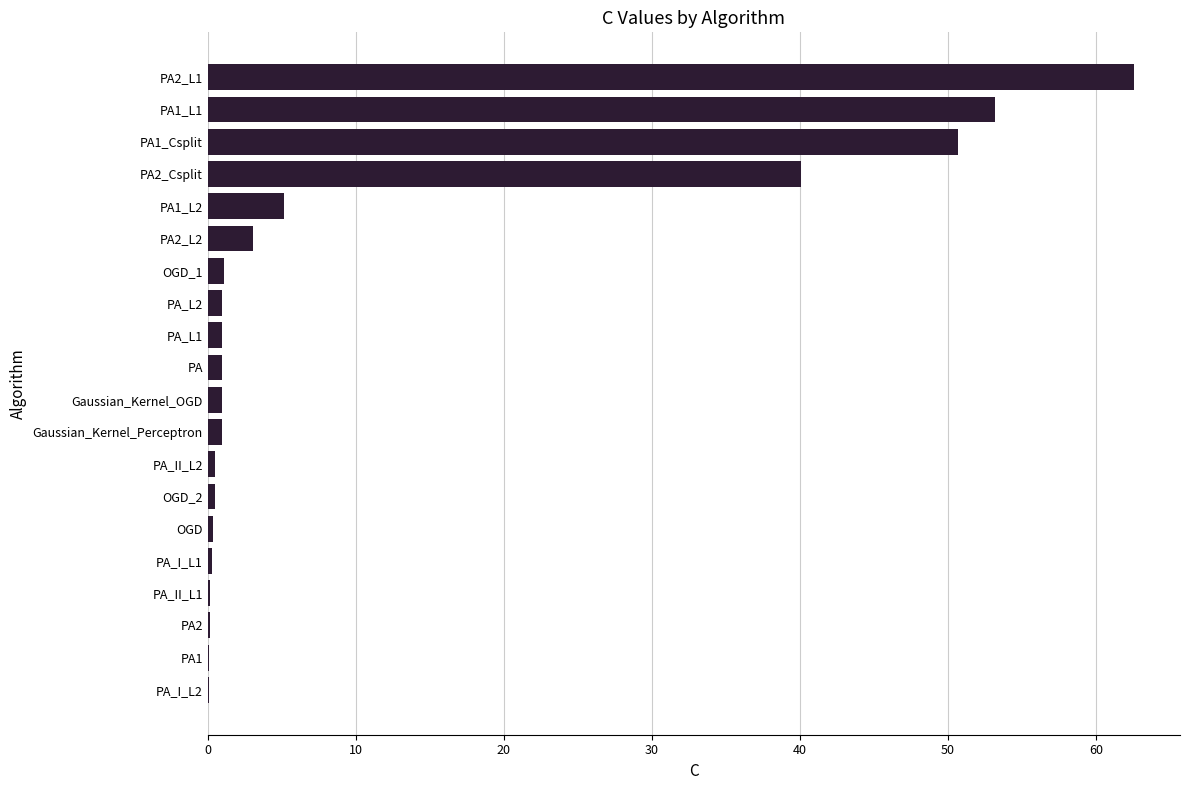

What is the maximum value shown in the chart?

62.5